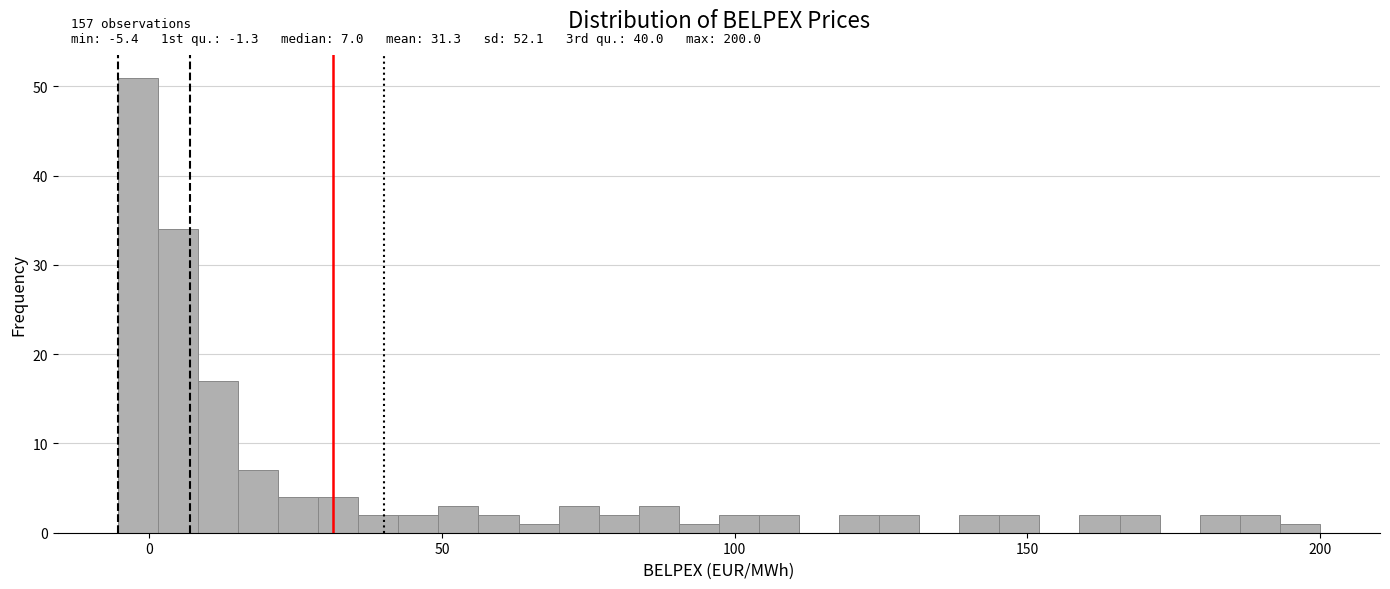

Around what value on the x-axis is the tallest bar? Give the approximate position of its centre, as read against the axis.

0